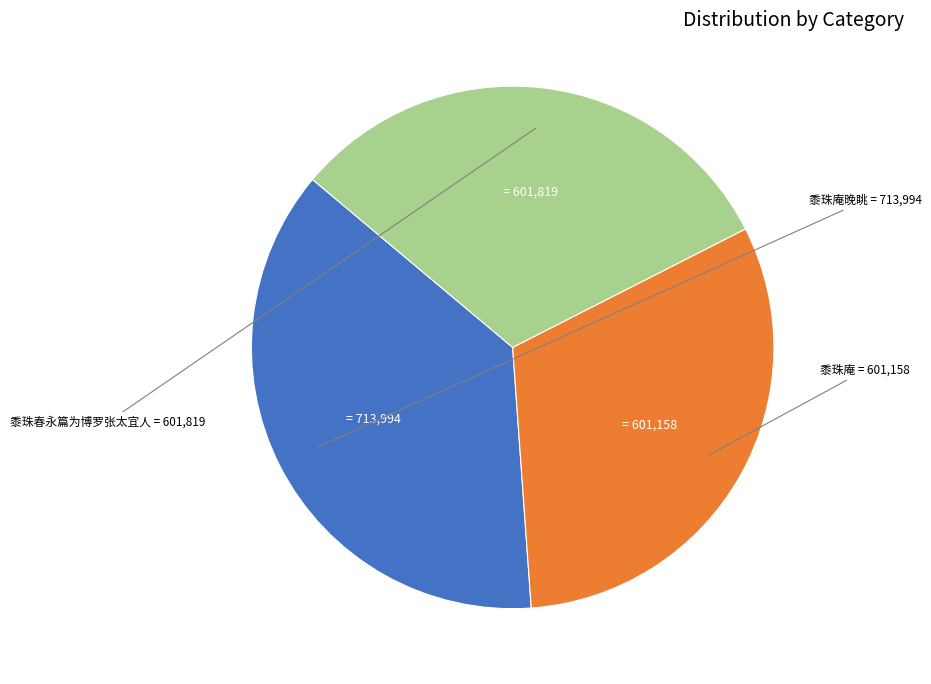

Approximately how many times larger is the value at 黍珠庵 compared to 黍珠春永篇为博罗张太宜人?

1.0